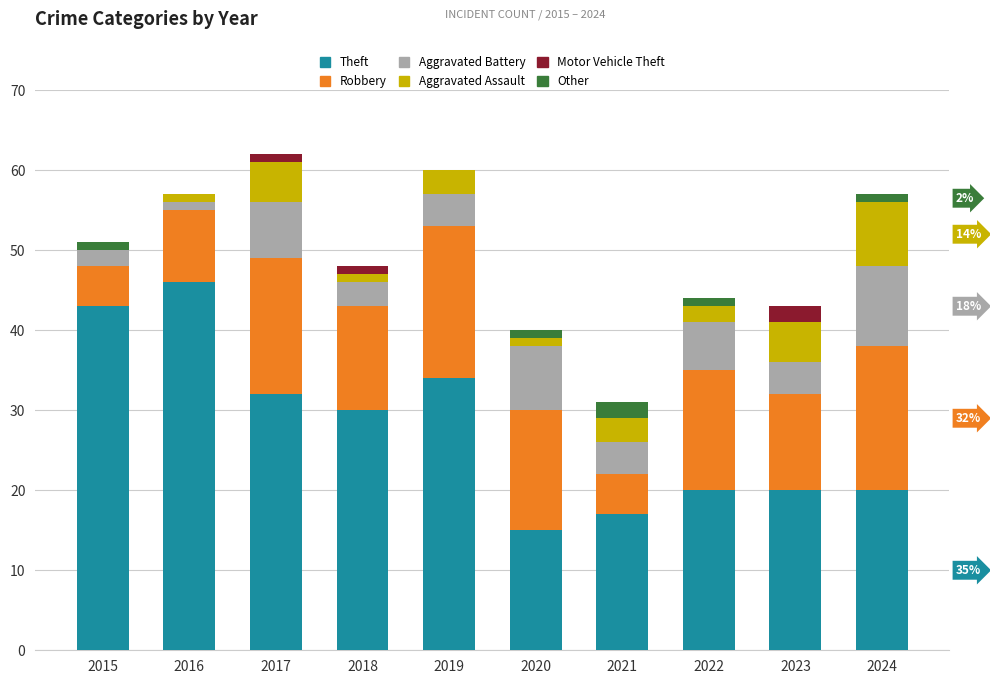

What are all the series names shown in the legend?

Theft, Robbery, Aggravated Battery, Aggravated Assault, Motor Vehicle Theft, Other